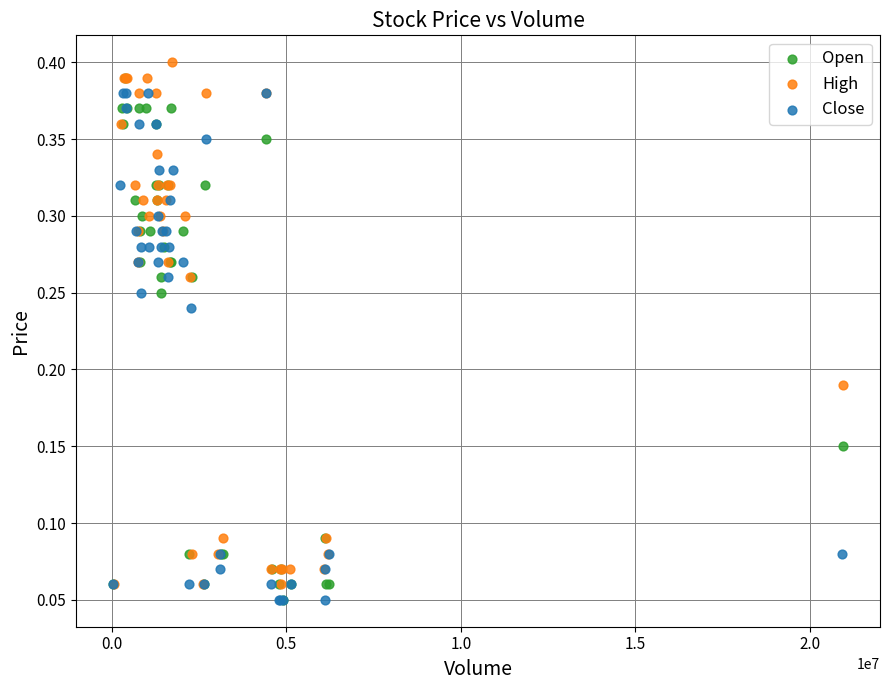

What are all the series names shown in the legend?

Open, High, Close